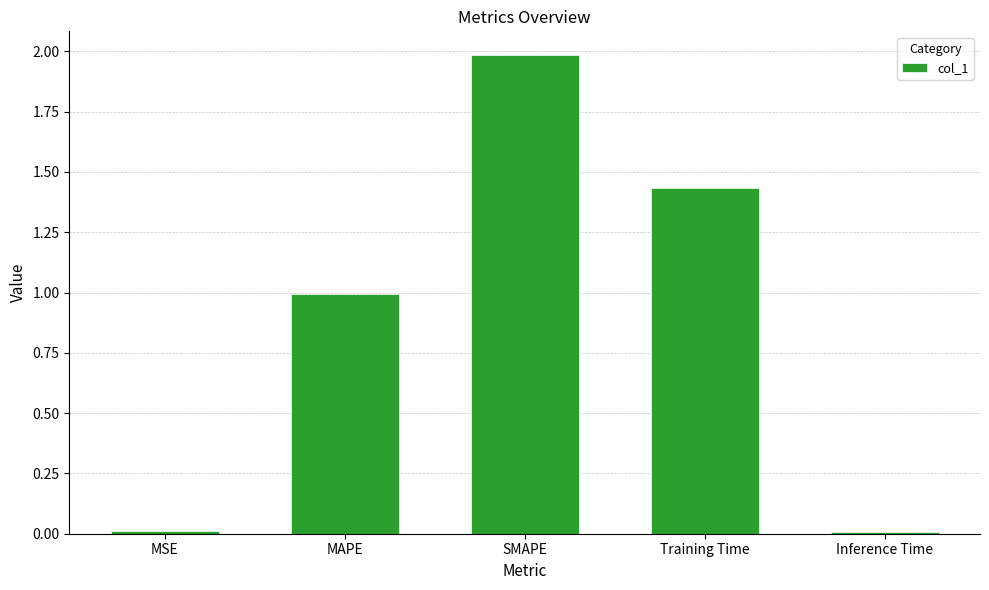

What is the difference between the maximum and minimum values?

2.0